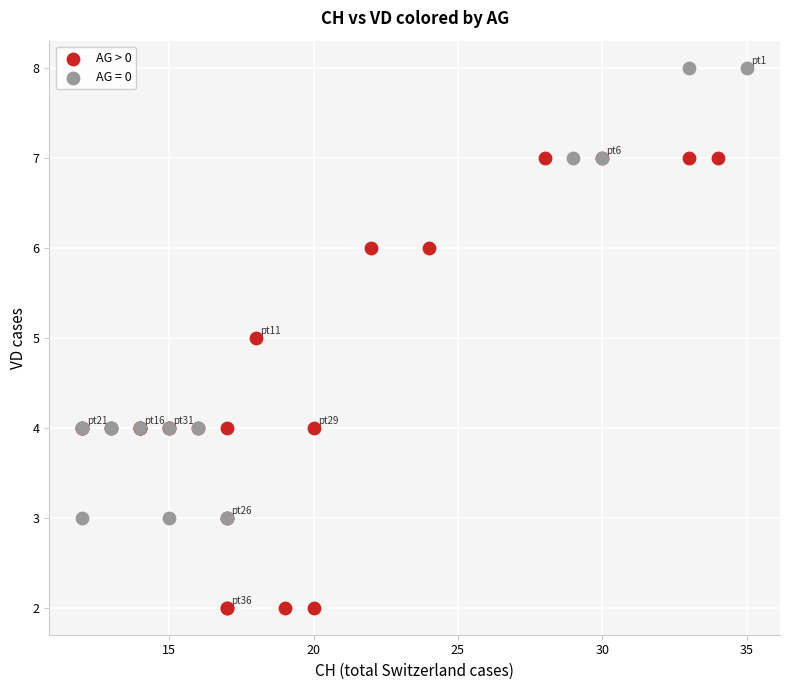

Which series reaches the maximum Y coordinate?

AG = 0